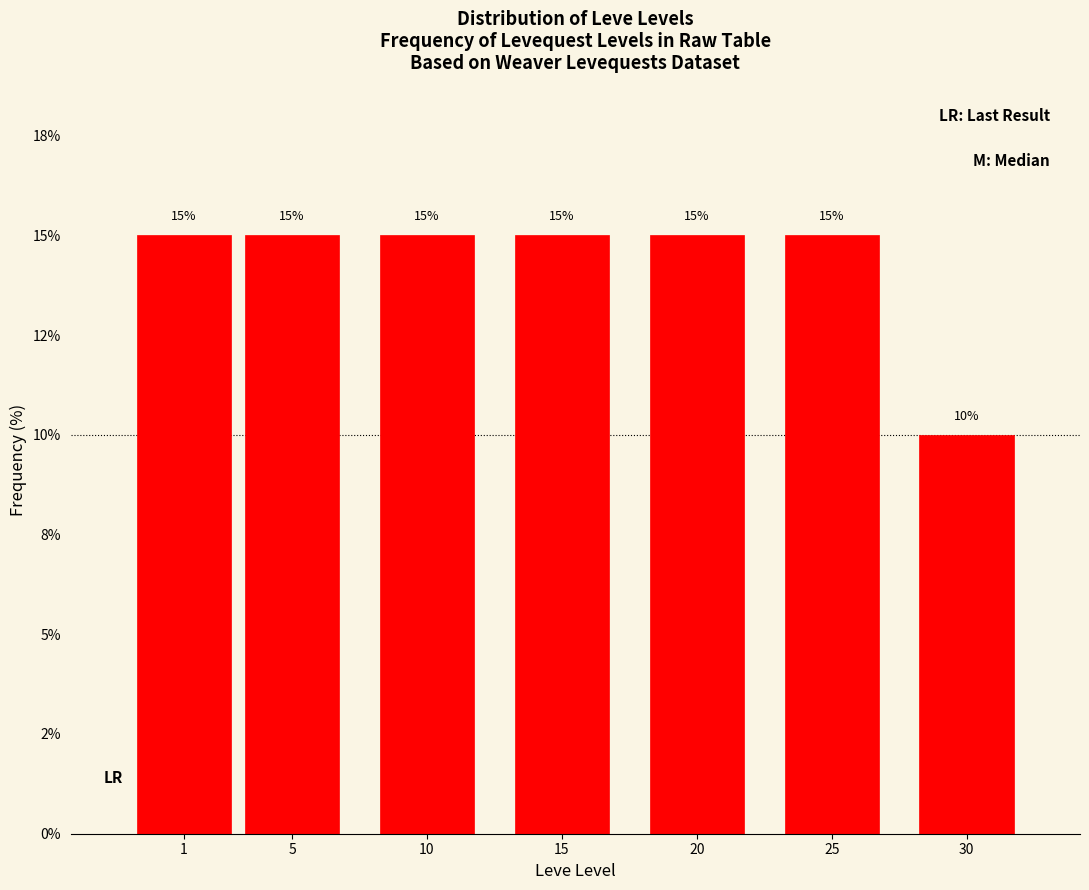

Are the bars horizontal?

No